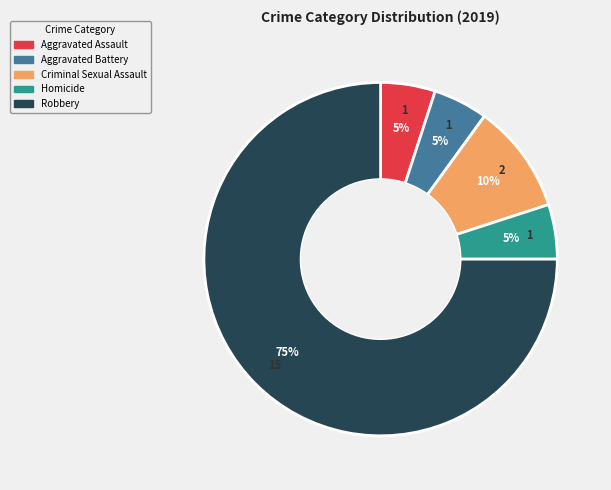

Is it true that Homicide is 5% of the pie?

True